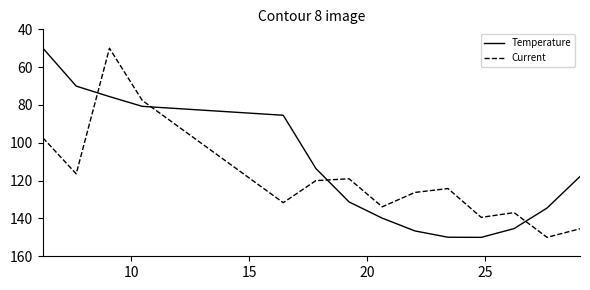

What is the maximum value for Temperature?

150.0